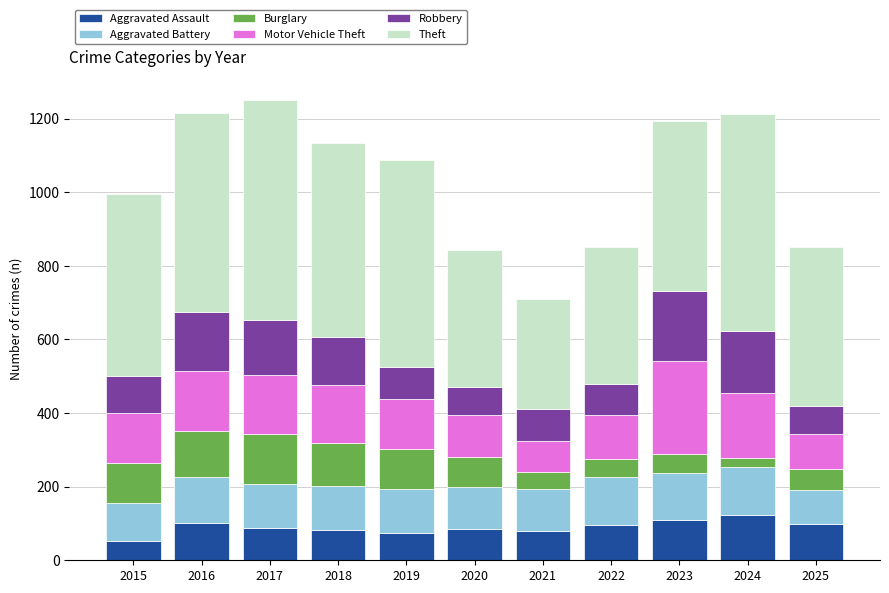

What is the minimum value for Aggravated Assault?

53